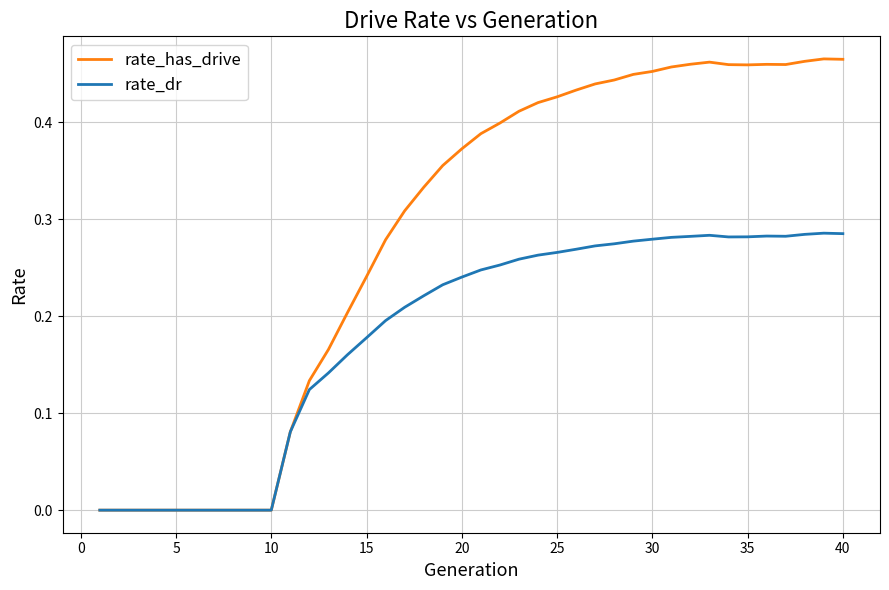

Does the chart display data point markers on the line(s)?

No